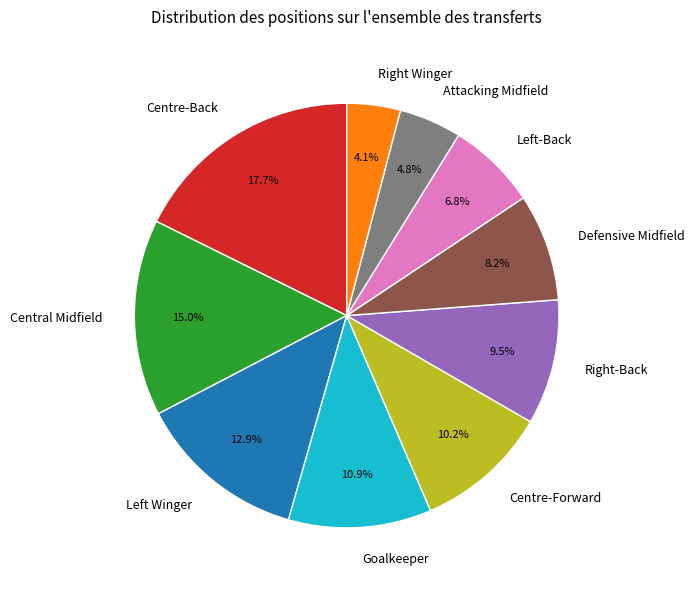

Which slice is the largest?

Centre-Back